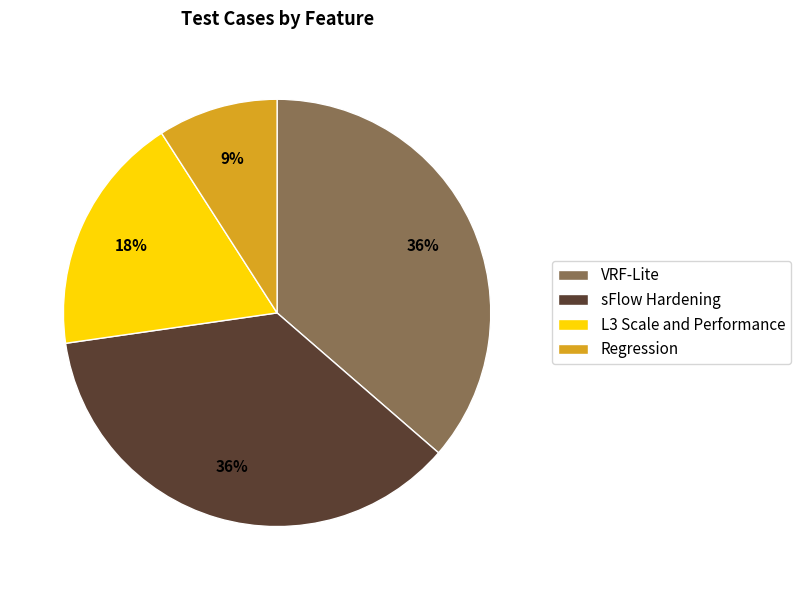

Count the number of slices in the pie.

4